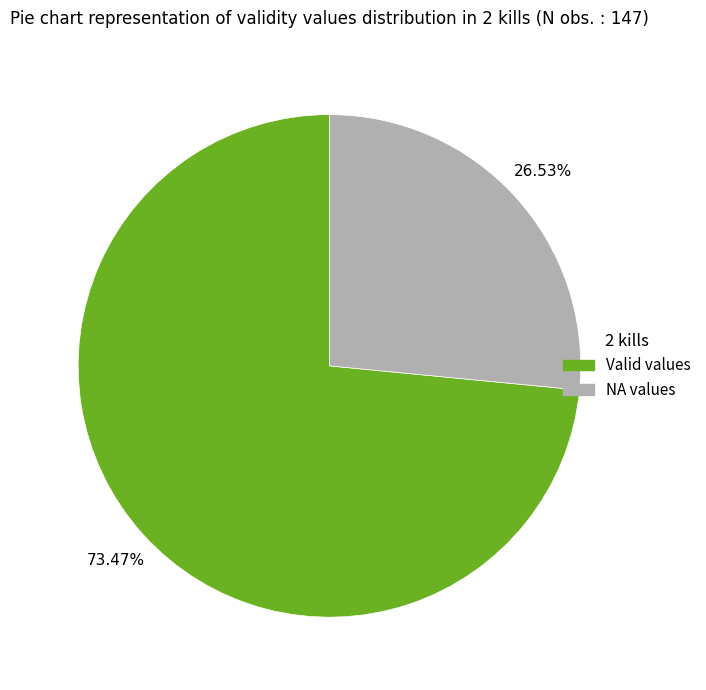

Does any single category account for the majority?

Yes